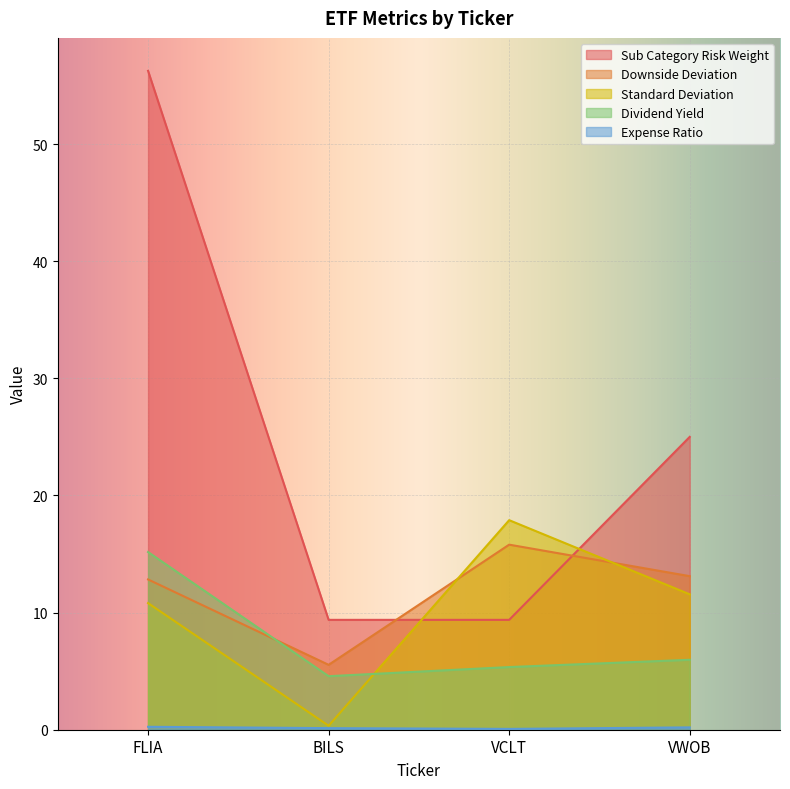

True or false: Dividend Yield and Expense Ratio intersect in this chart.

False